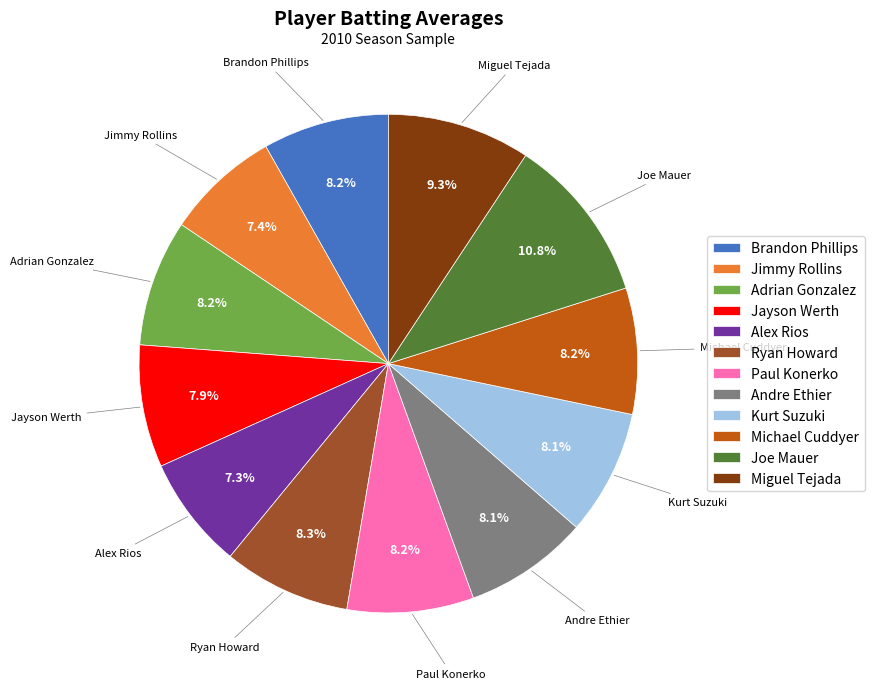

To the nearest percent, what is the average slice percentage?

8%